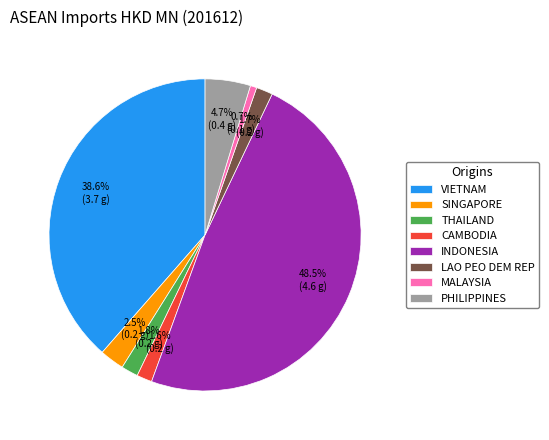

What is the largest slice in the pie chart?

INDONESIA